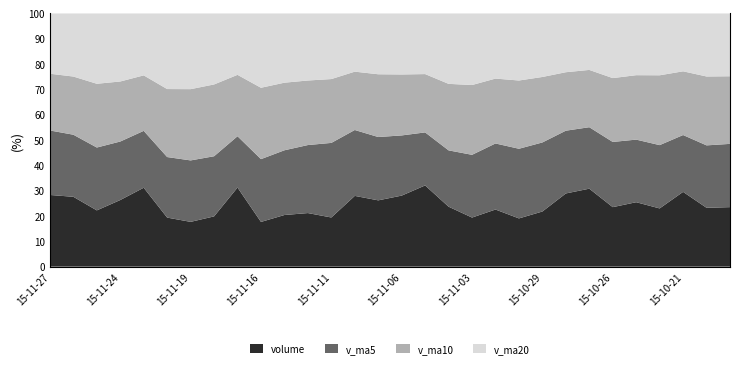

Reading left to right, transcribe all the data shown in this chart.

volume: 193224.5	176226.0	126535.1	159830.8	213519.6	107027.0	99794.6	121578.8	227728.7	104297.3	131324.2	142344.7	133083.1	221103.5	195277.7	211477.0	248610.7	152975.6	124224.1	158506.7	127310.2	155476.9	228294.5	246681.9	161404.6	181680.5	160583.3	222302.3	158427.0	159573.7
v_ma5: 173867.2	156627.7	141341.4	140350.2	153929.7	132085.3	136944.7	145454.7	147755.6	146430.6	164626.6	180657.2	201910.4	205888.9	186513.0	179158.8	162325.5	143698.7	158762.5	183254.0	183833.6	194707.7	195729.0	194530.5	176879.5	176513.4	174565.1	168997.2	168077.4	169601.1
v_ma10: 152976.2	146786.2	143398.1	144052.9	150180.1	148356.0	158801.0	173682.6	176822.3	166471.8	171892.8	171491.4	172804.6	182325.7	184883.5	181496.2	178516.6	169713.8	176646.5	180066.8	180173.5	184636.4	182363.1	181304.0	173240.3	181702.7	192611.3	189487.2	185483.9	181334.0
v_ma20: 162434.5	159138.8	158101.3	163189.3	167531.9	164926.1	168658.8	171698.2	176734.4	173269.3	176033.1	178063.9	177583.8	181814.8	179061.9	181599.5	185563.9	179600.5	181065.2	180700.4	176919.5	179070.6	183253.1	178627.8	175319.5	174036.2	170505.1	172006.8	169662.6	168363.4